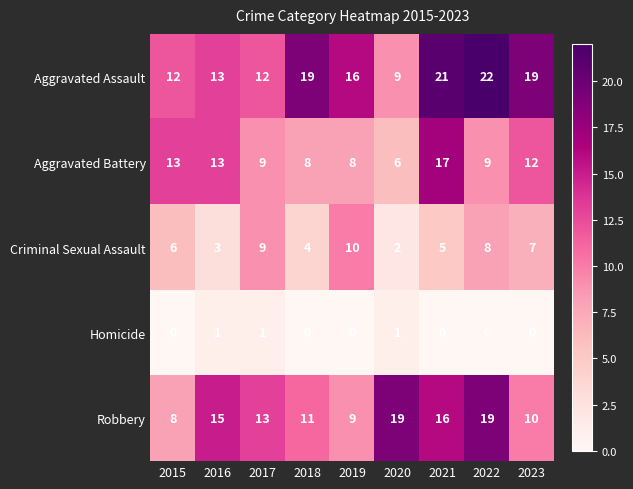

How many distinct data groups are displayed?

5